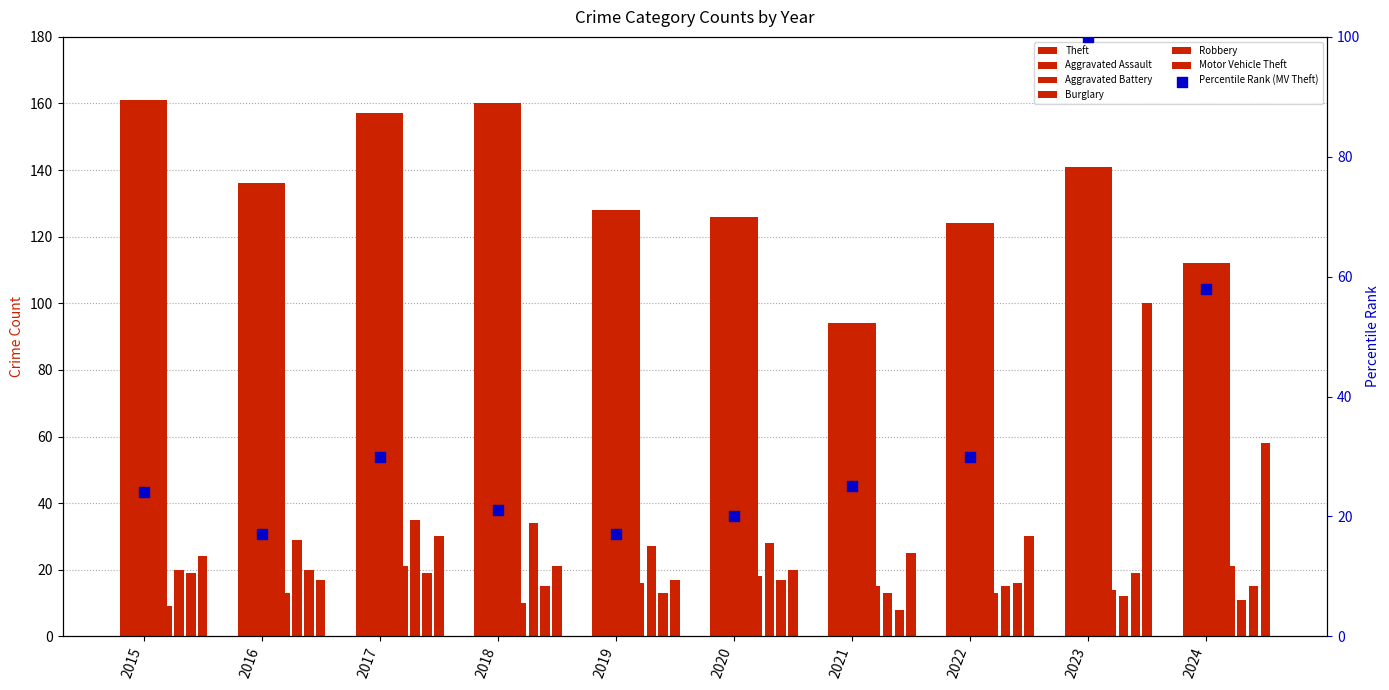

At how many categories does at least one series exceed 102?

9